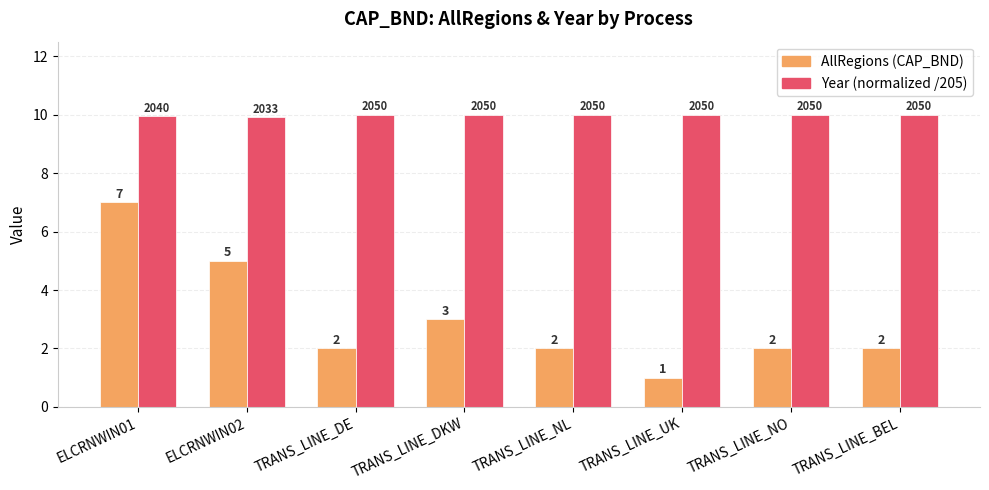

What is the sum of the Year (normalized /205) values at TRANS_LINE_DKW and TRANS_LINE_DE?

20.0